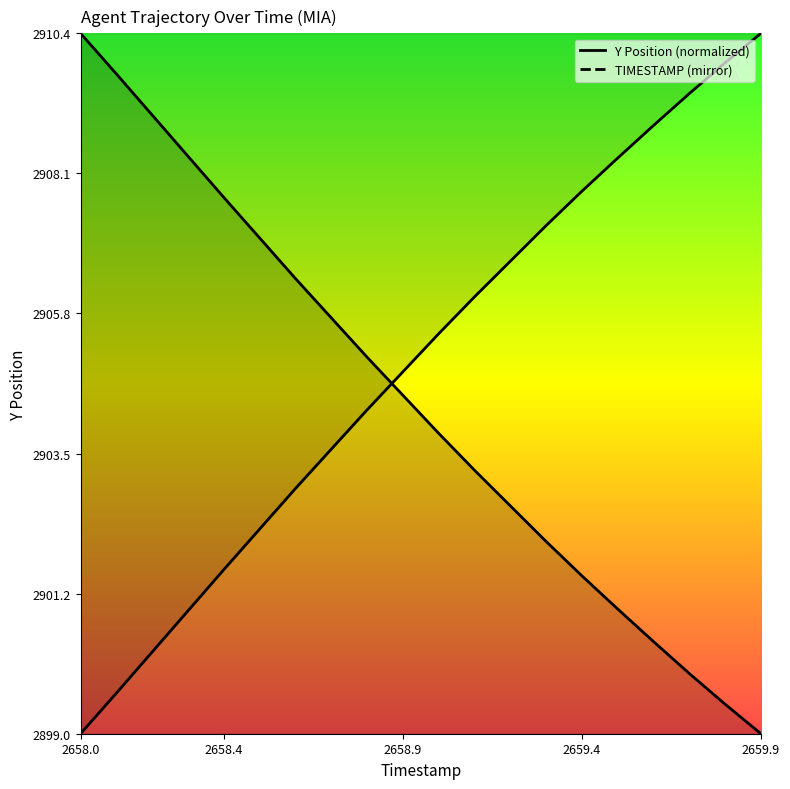

What is the difference between the Y values at 2659.6 and 2659.4?

0.1